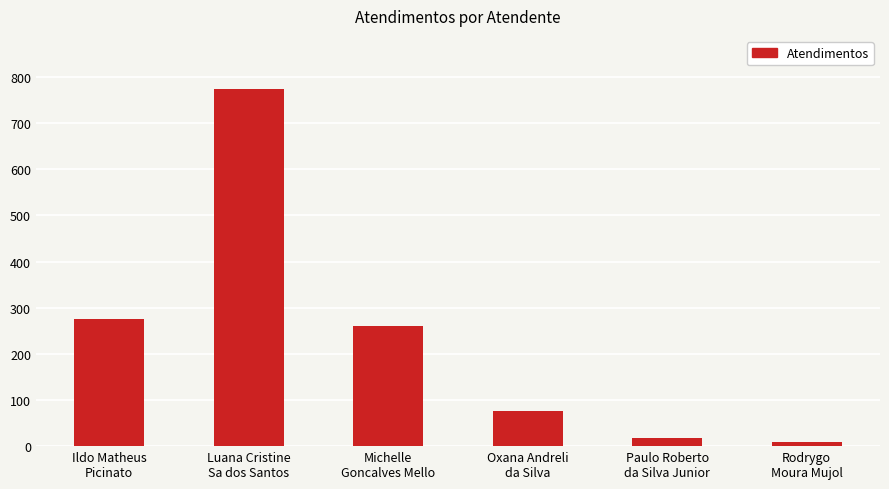

What is the smallest value displayed?

8